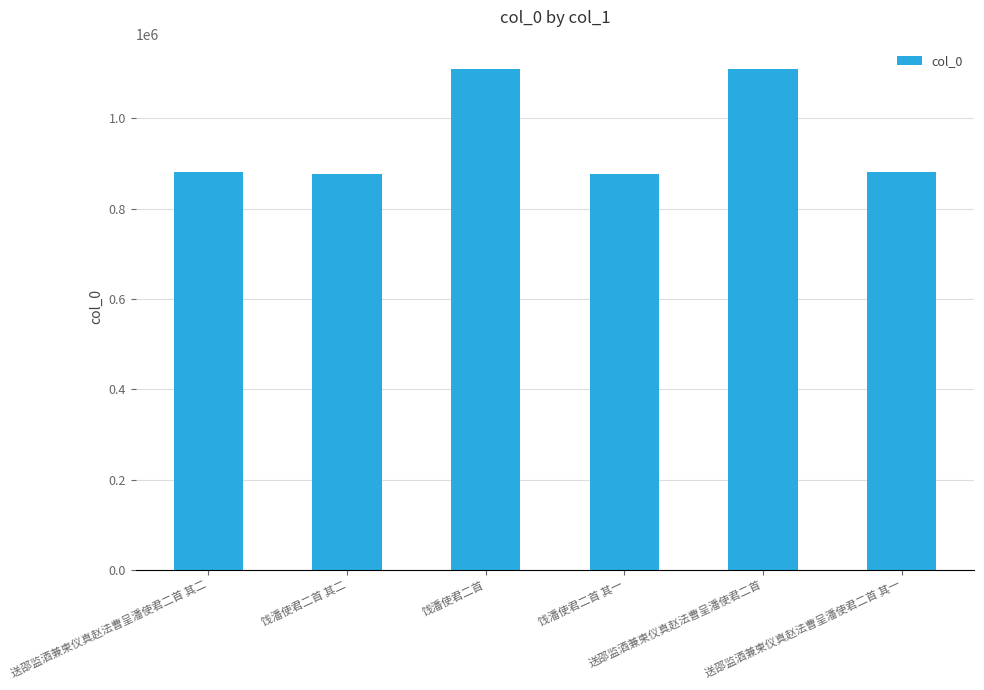

How many series are shown in this chart?

1